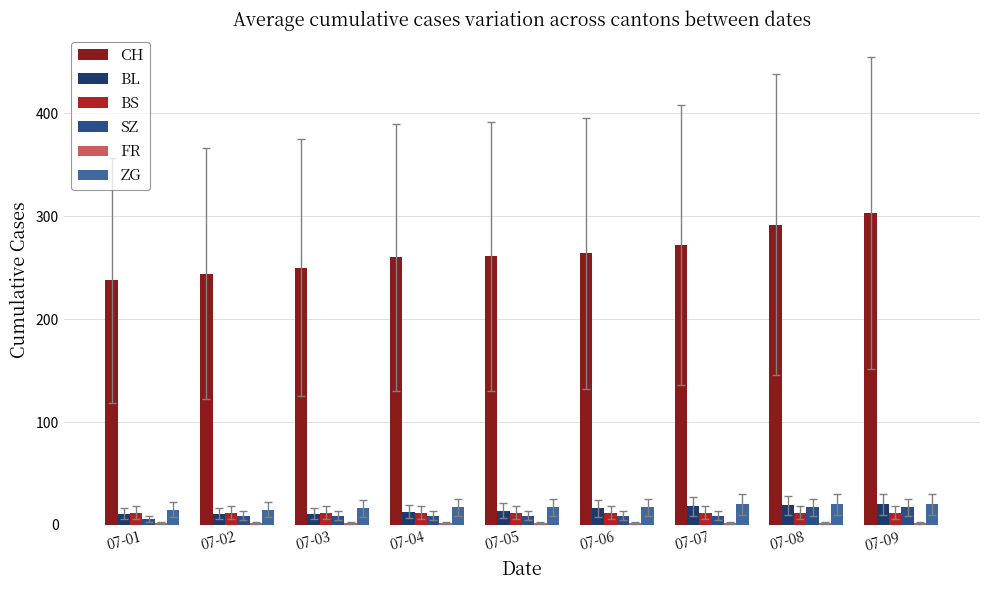

How many categories are shown in the chart?

9